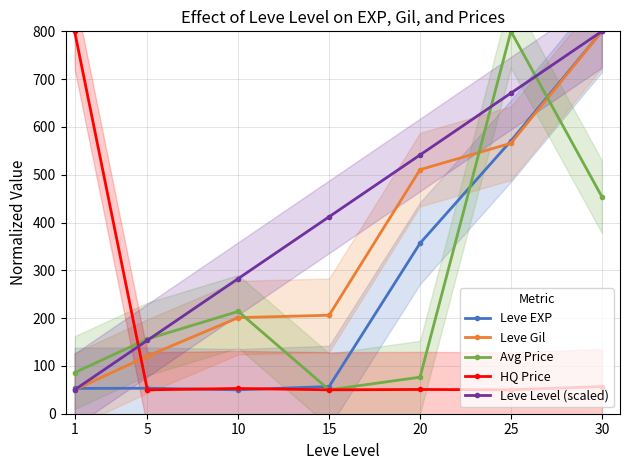

Between 5 and 10, which series saw the biggest shift?

Leve Level (scaled)